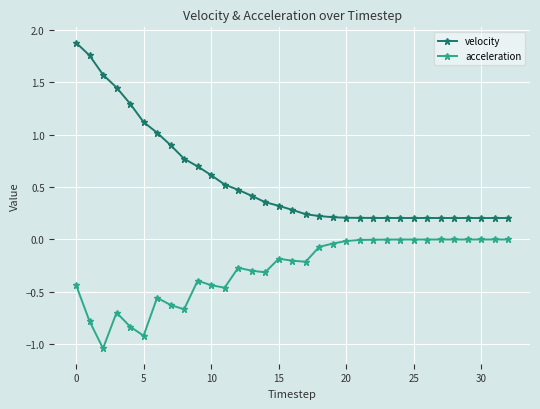

How many categories are shown in the chart?

33